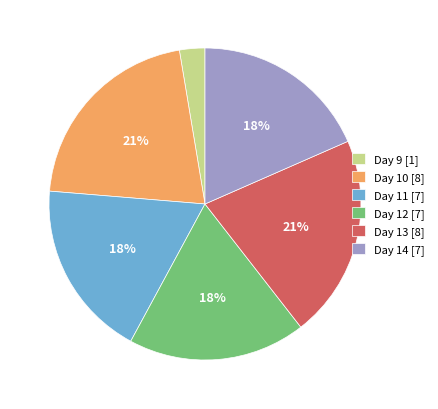

Do Day 14 [7] and Day 12 [7] together represent more than half of the pie?

No